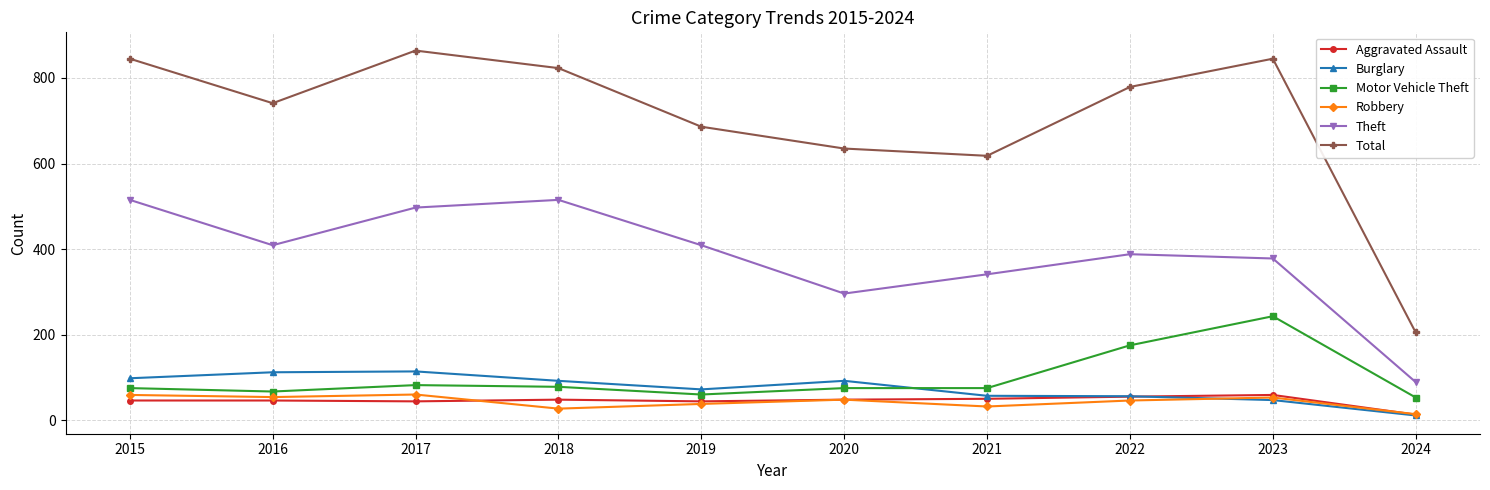

What is the minimum value shown in the chart?

11